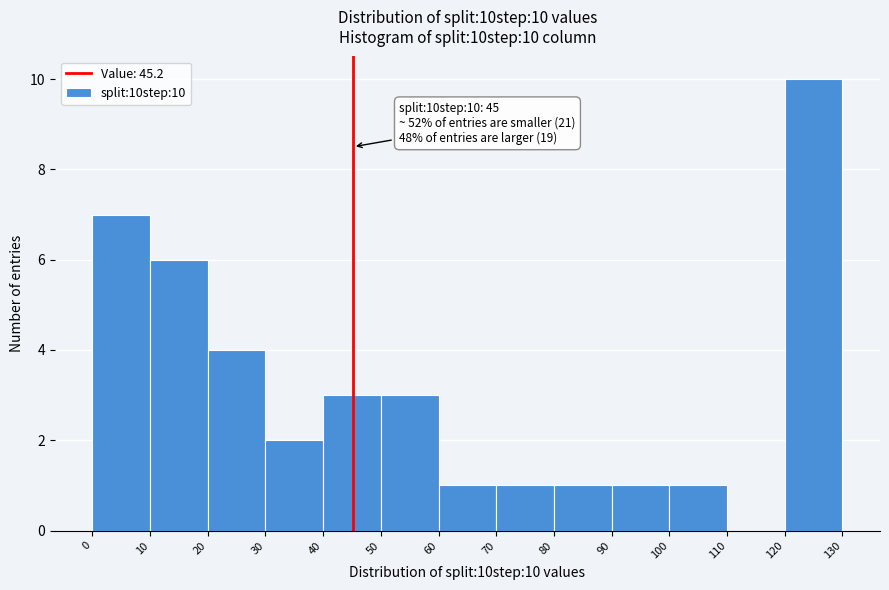

Over which range of the x-axis is the bar tallest?

120 to 130